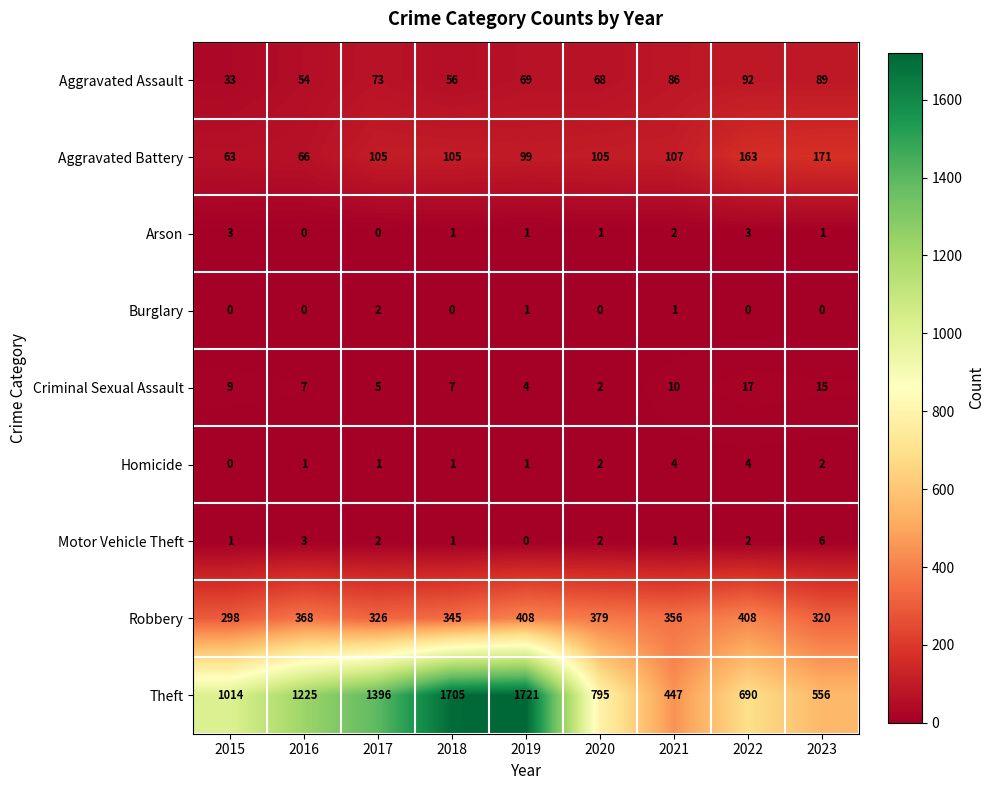

What is the total value across all series at 2022?

1379